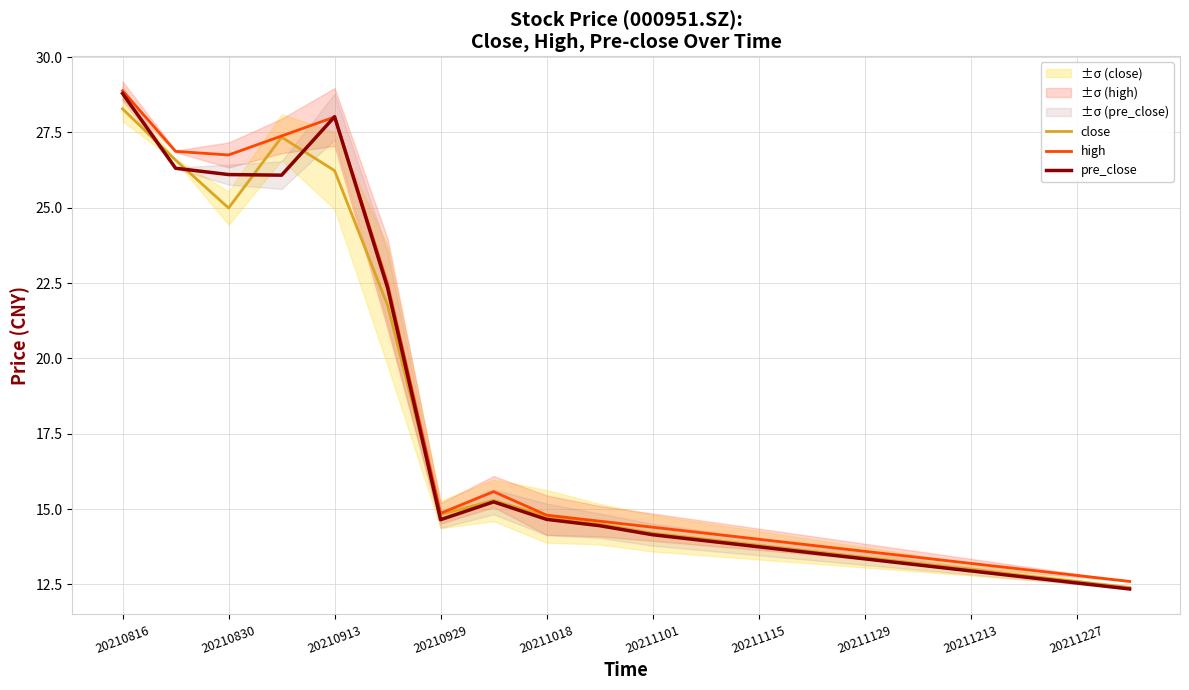

Reading right to left, extract all data points from this chart.

close: 12.4	12.6	12.8	13.0	13.2	13.4	13.6	13.8	14.0	14.2	14.5	14.8	15.3	14.8	21.8	26.2	27.3	25.0	26.6	28.3
high: 12.6	12.8	13.0	13.2	13.4	13.6	13.8	14.0	14.2	14.4	14.6	14.8	15.6	14.9	22.5	28.0	27.4	26.8	26.9	28.9
pre_close: 12.3	12.6	12.8	12.9	13.2	13.3	13.6	13.8	13.9	14.2	14.4	14.7	15.2	14.7	22.3	28.0	26.1	26.1	26.3	28.8